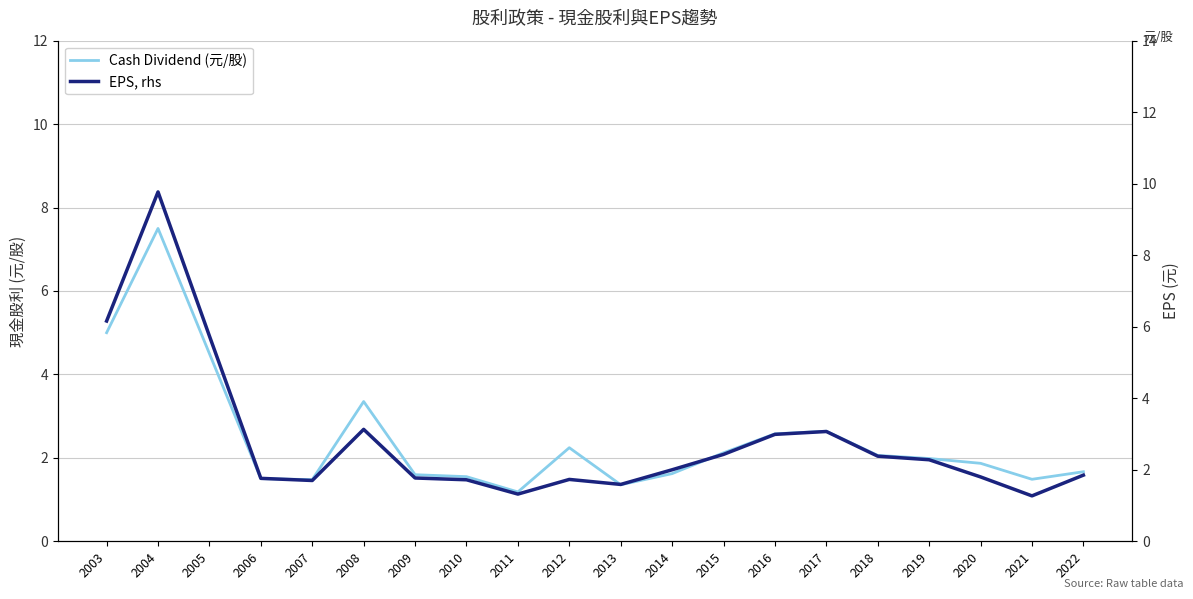

At which category does Cash Dividend (元/股) reach its first local valley?

2007